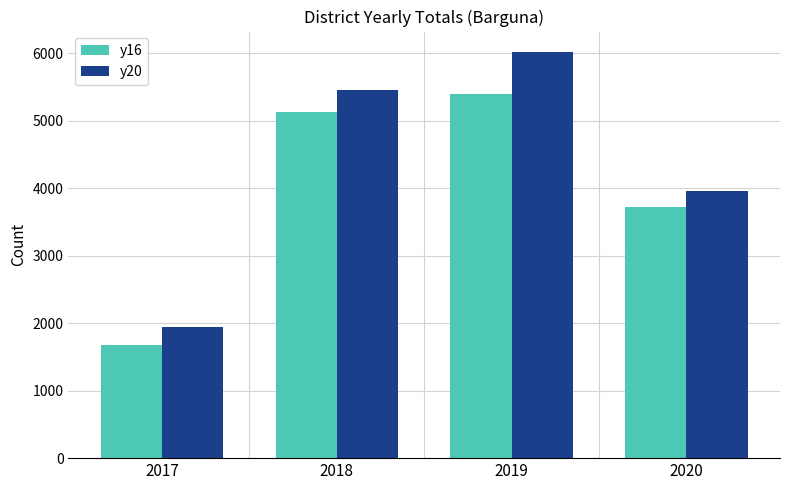

What is the value of the y16 bar at the 2nd from the left?

5136